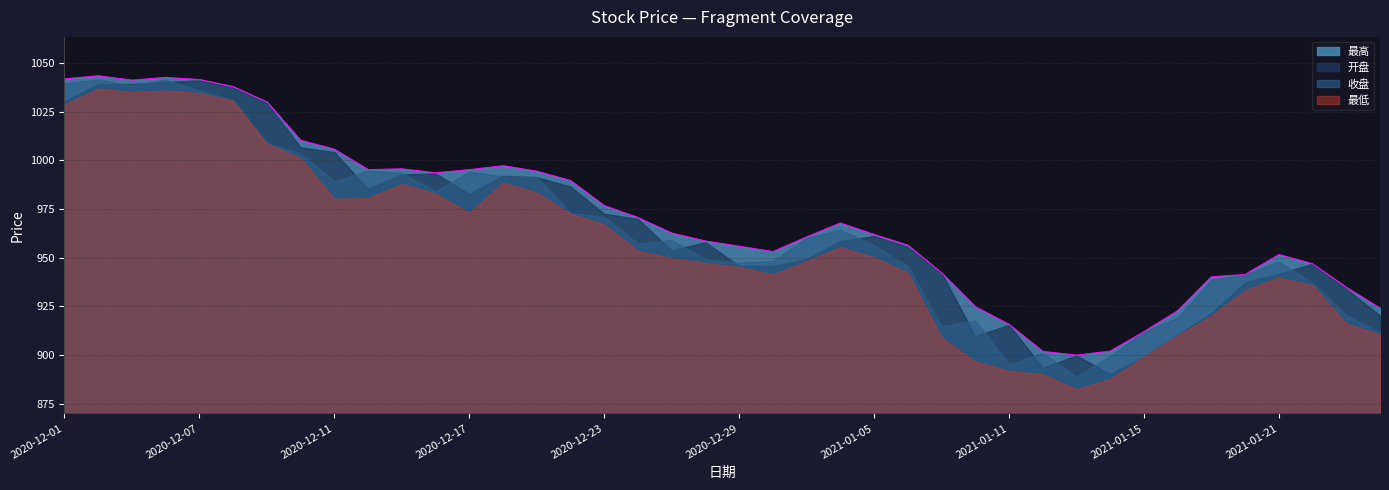

What is the smallest value displayed?

882.4